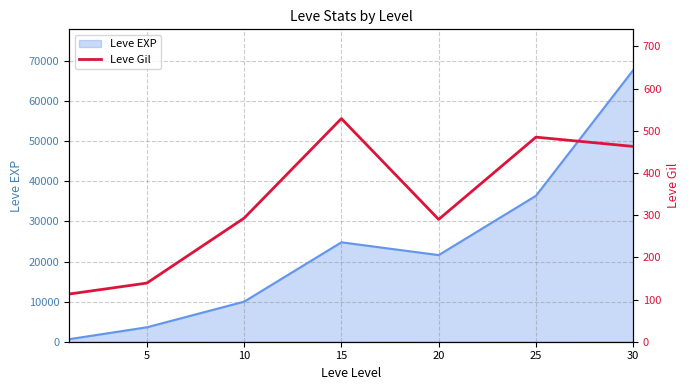

The value of Leve EXP at 30 is 111956. True or false?

False